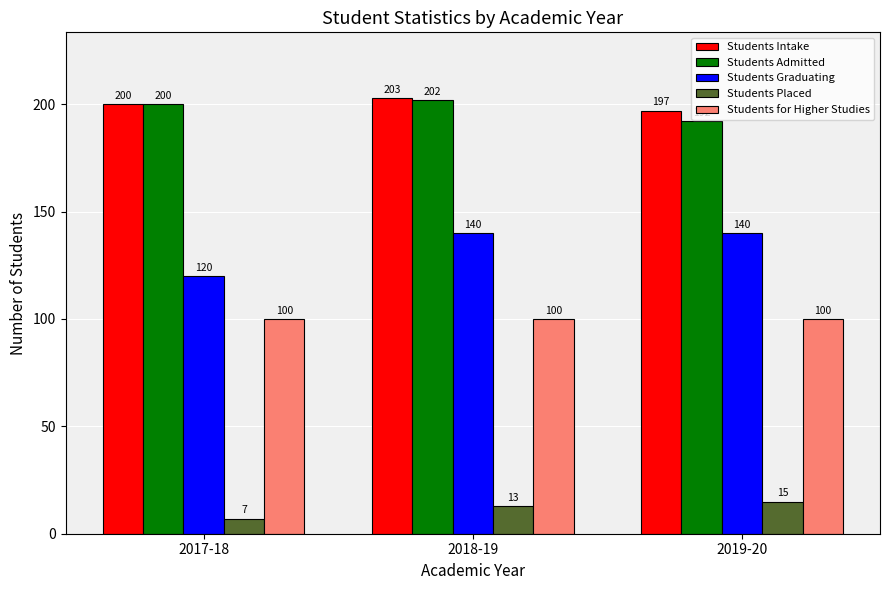

Reading left to right, extract all data points from this chart.

Students Intake: 200	203	197
Students Admitted: 200	202	192
Students Graduating: 120	140	140
Students Placed: 7	13	15
Students for Higher Studies: 100	100	100